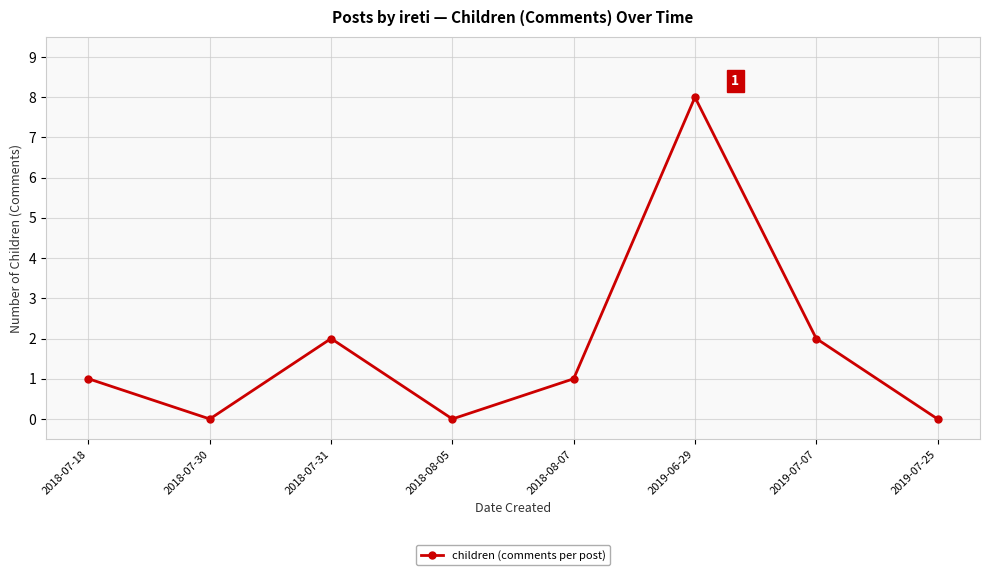

How many lines are shown in the chart?

1